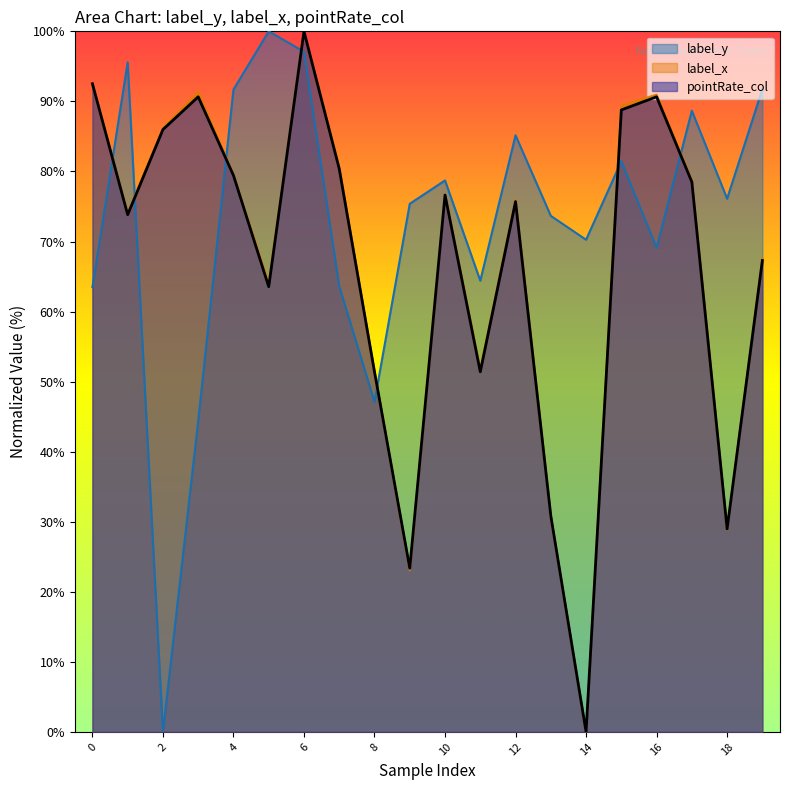

How many values in the label_x series are below 76?

10